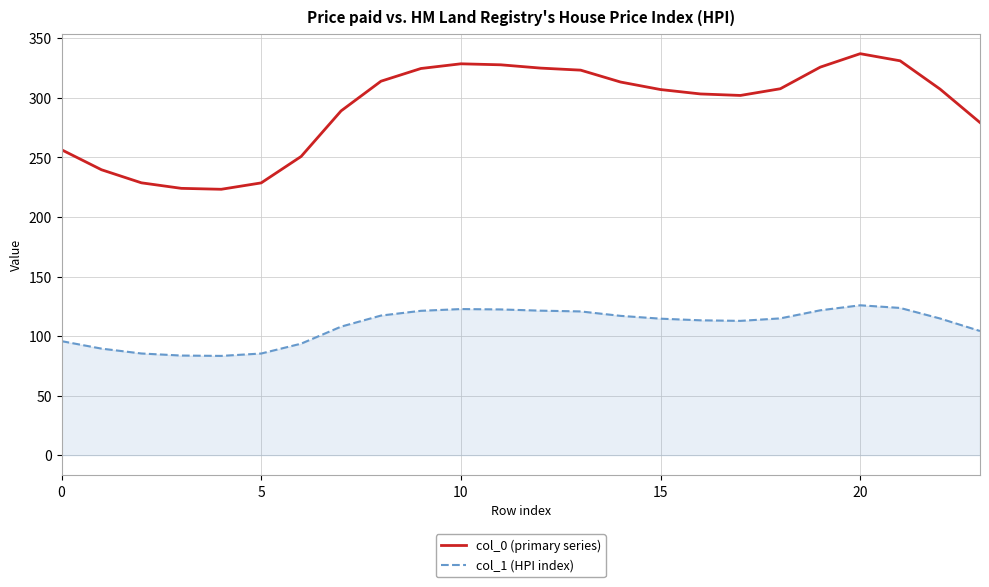

List the series in order of their overall mean, lowest first.

col_1 (HPI index), col_0 (primary series)